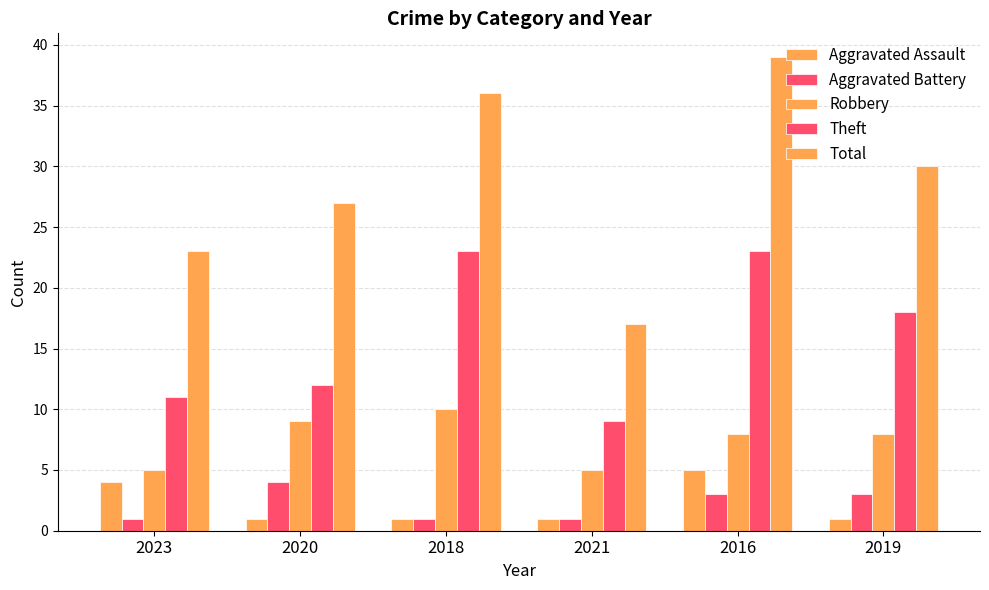

How many data points in Aggravated Battery are less than 3?

3